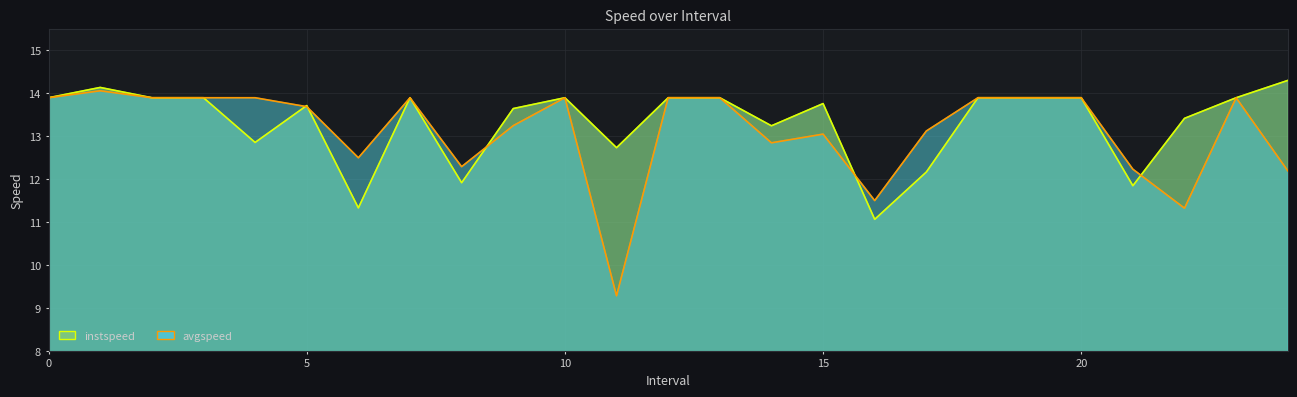

What is the total value across all series at 21.0?

24.1